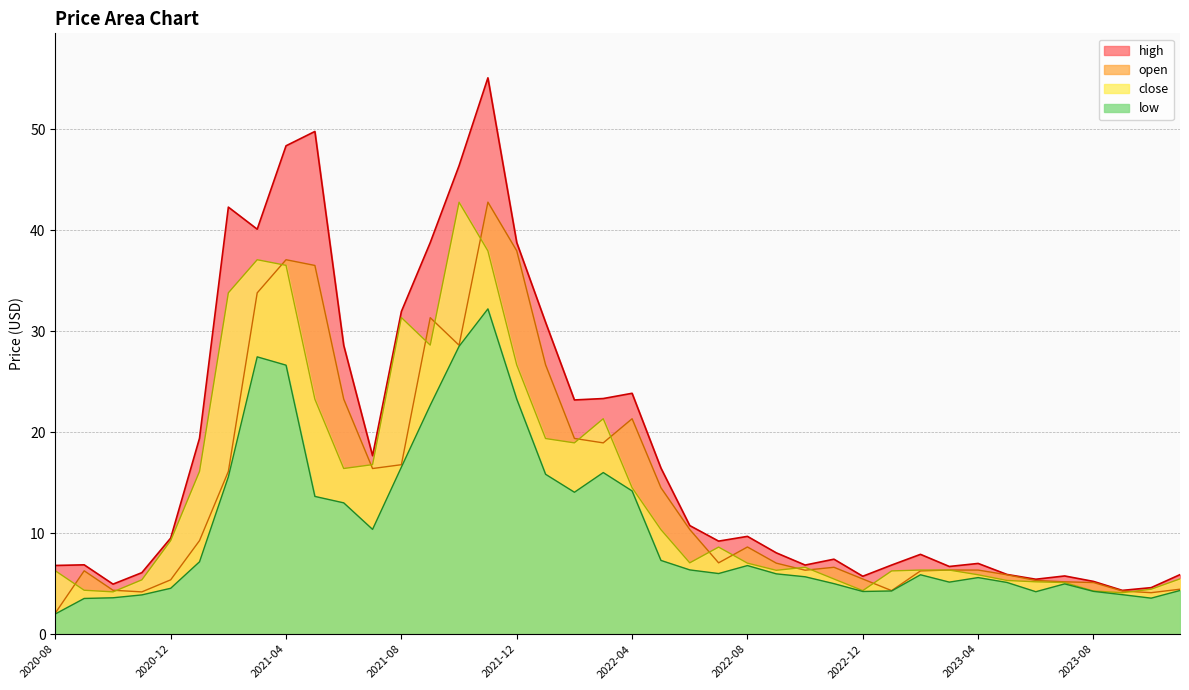

Where is open nearest to the value 22?

2022-04